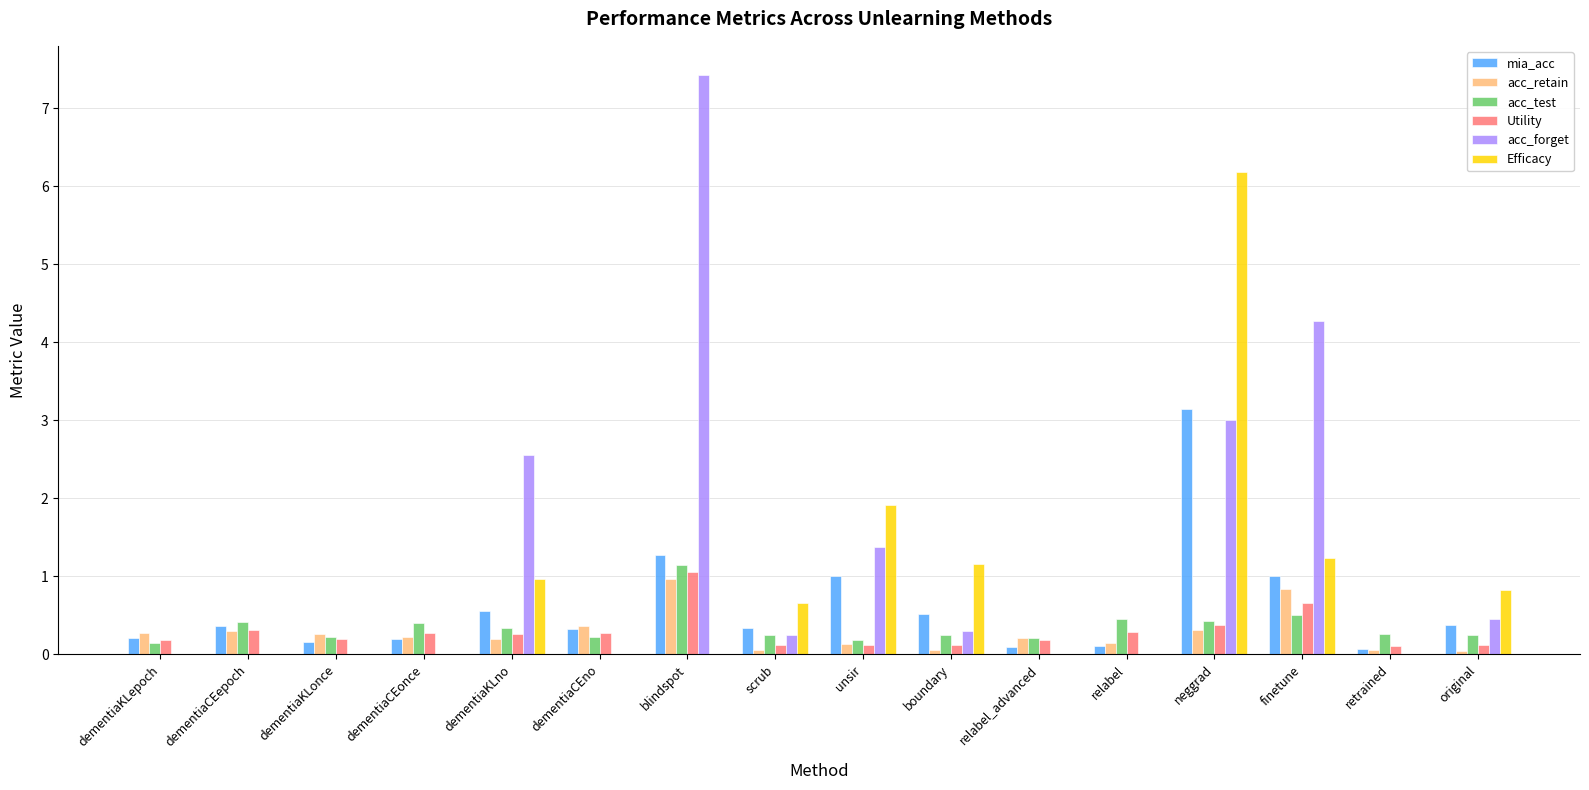

What is the sum of the acc_retain values at dementiaKLno and finetune?

1.0